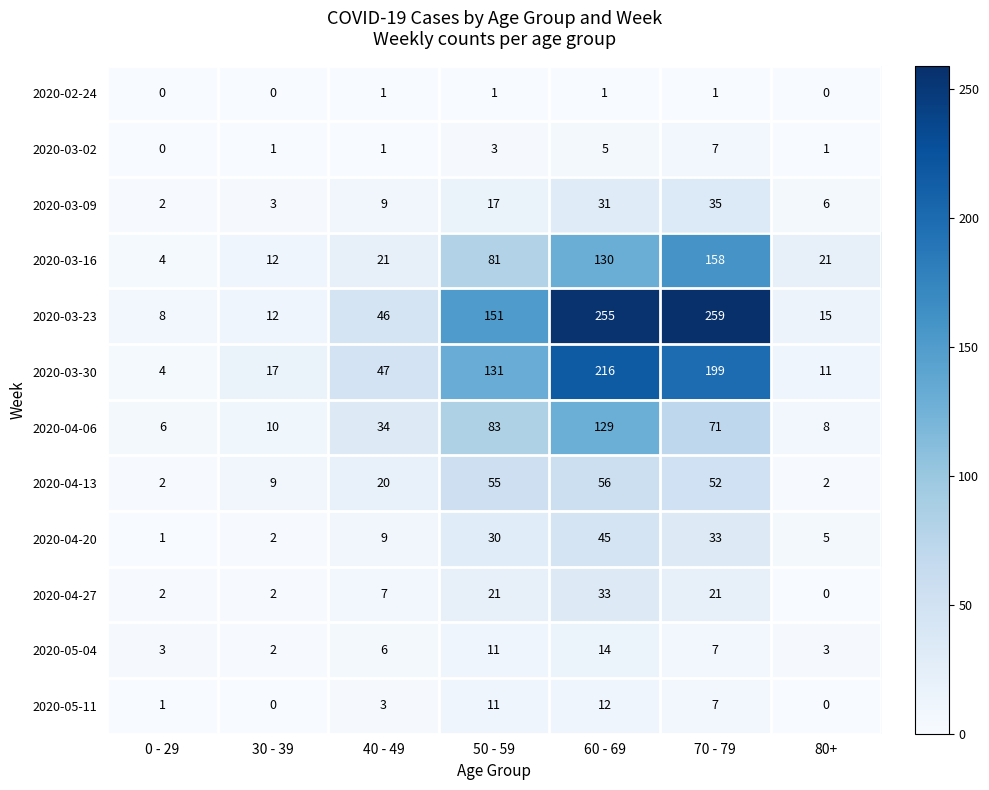

The 2020-04-13 series shows 16 at 30 - 39. True or false?

False